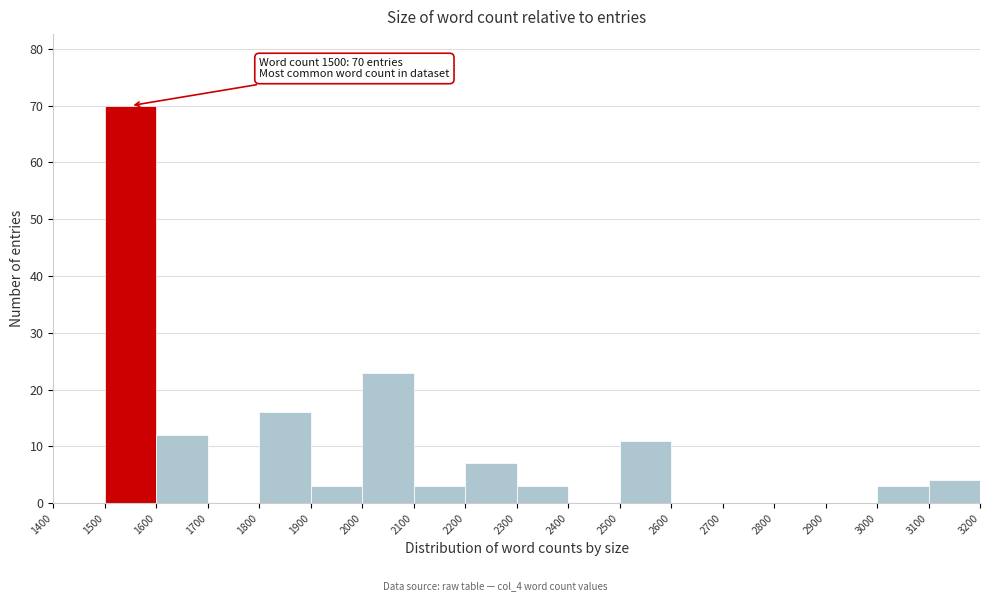

Over which range of the x-axis is the bar tallest?

1500 to 1600